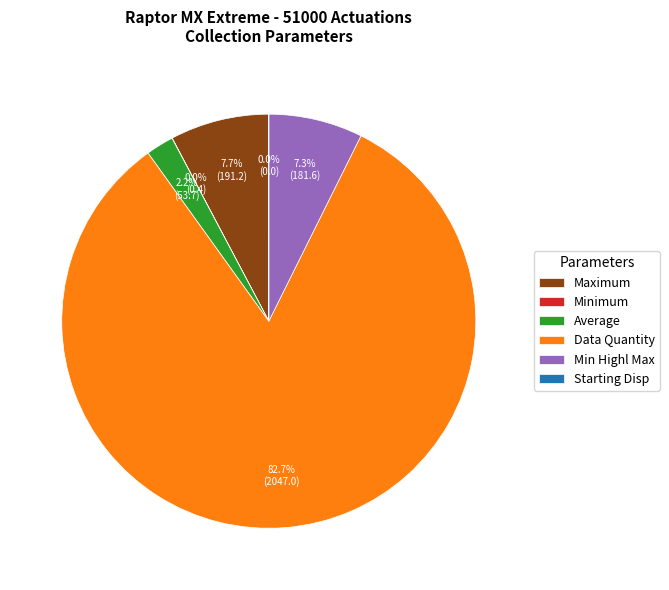

Is it true that Average is 2% of the pie?

True